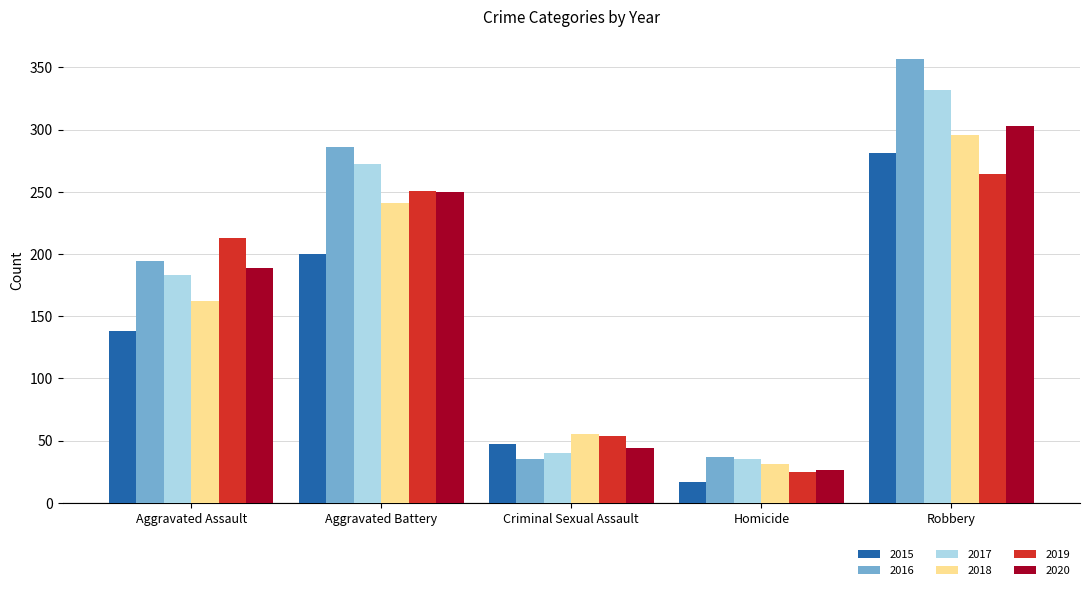

What is the label of the 1st bar from the right?

Robbery